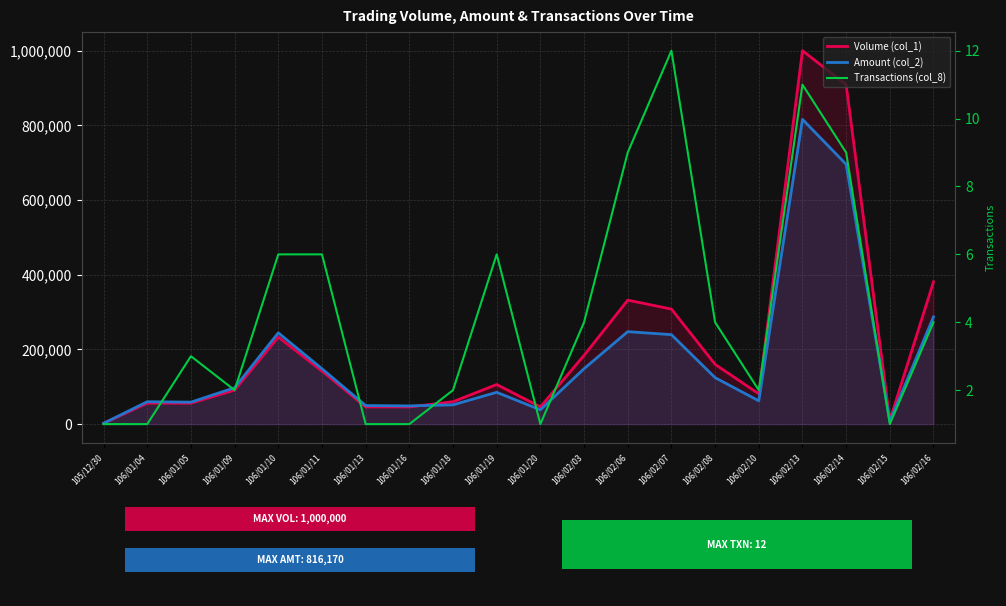

Reading right to left, extract all data points from this chart.

Volume (col_1): 381000	10000	909000	1000000	81000	160000	308000	332000	184000	46000	106000	60000	46000	46000	142000	233000	91000	56000	56000	2000
Amount (col_2): 287210	7500	695690	816170	62370	124400	239560	247580	148420	38180	85180	51600	48760	49680	148300	244430	97370	58800	59920	2160
Transactions (col_8): 4	1	9	11	2	4	12	9	4	1	6	2	1	1	6	6	2	3	1	1